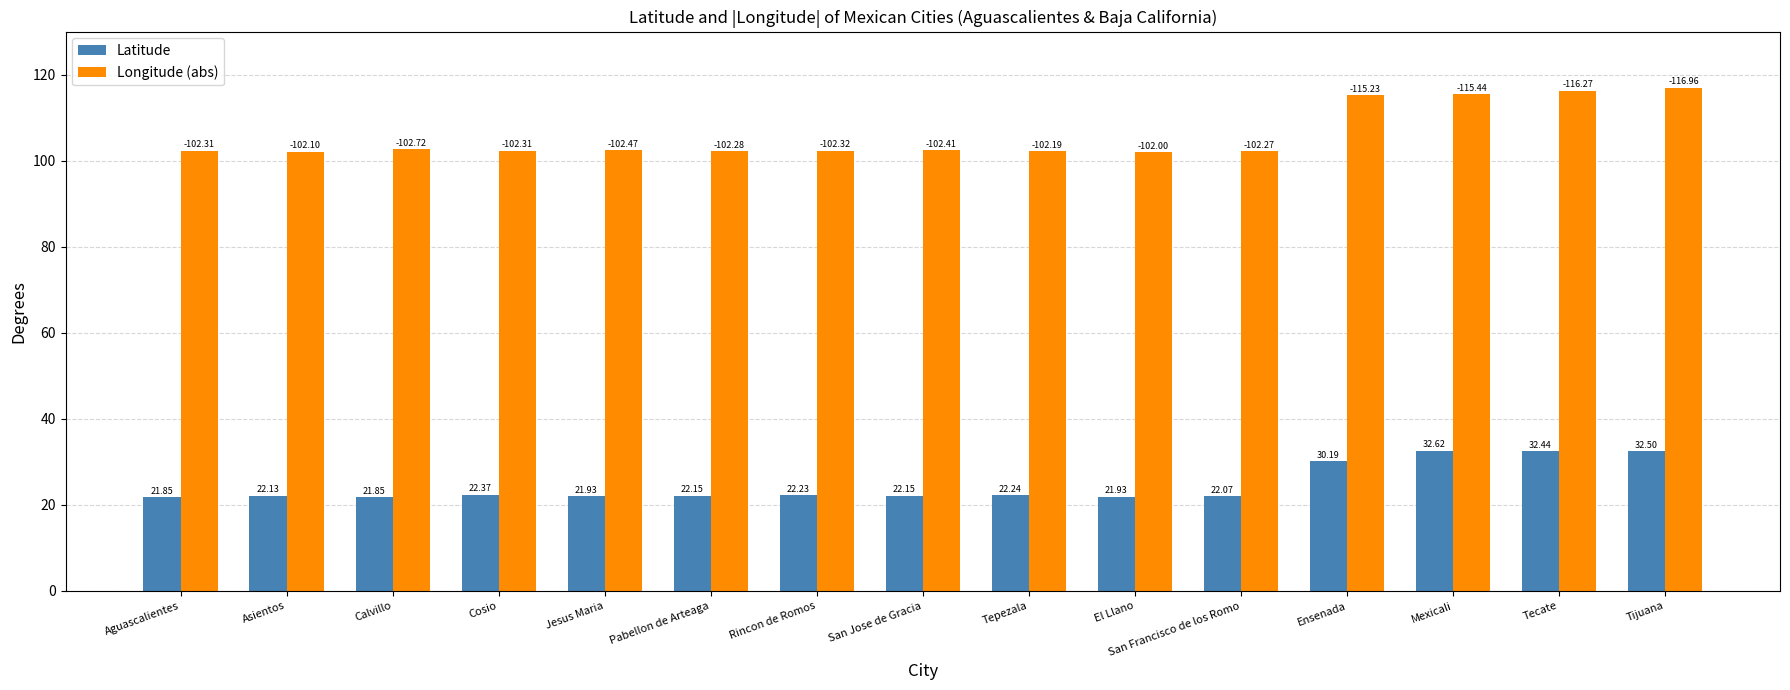

What position from the left is Tepezala?

9